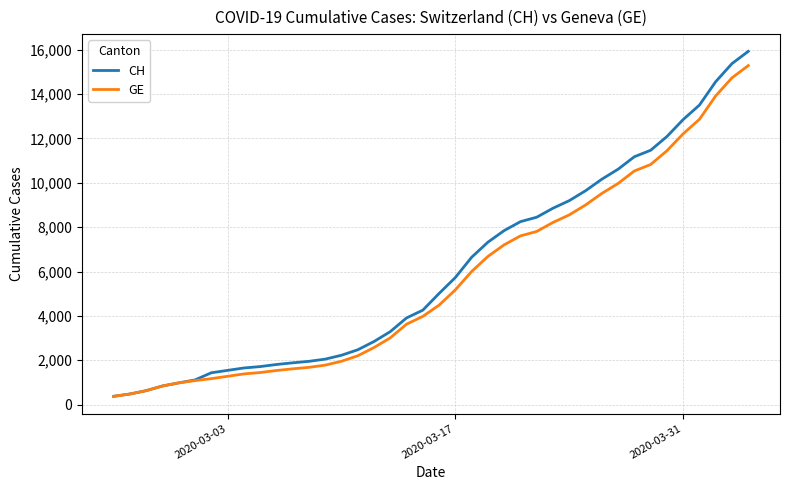

Which series has the widest spread of values?

CH